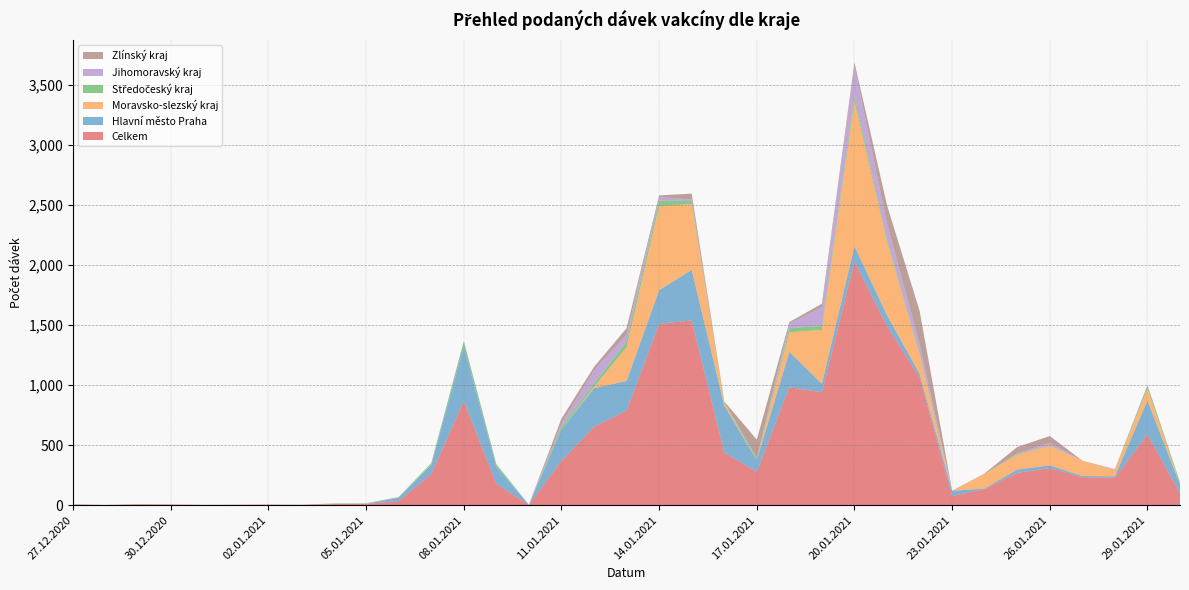

Reading left to right, extract all data points from this chart.

Celkem: 27.12.2020=6	28.12.2020=2	29.12.2020=7	30.12.2020=5	31.12.2020=3	01.01.2021=4	02.01.2021=6	03.01.2021=3	04.01.2021=10	05.01.2021=10	06.01.2021=35	07.01.2021=259	08.01.2021=865	09.01.2021=178	10.01.2021=3	11.01.2021=369	12.01.2021=652	13.01.2021=787	14.01.2021=1509	15.01.2021=1538	16.01.2021=439	17.01.2021=277	18.01.2021=982	19.01.2021=939	20.01.2021=2028	21.01.2021=1488	22.01.2021=1065	23.01.2021=77	24.01.2021=134	25.01.2021=269	26.01.2021=310	27.01.2021=233	28.01.2021=229	29.01.2021=588	30.01.2021=101
Hlavní město Praha: 27.12.2020=1	28.12.2020=0	29.12.2020=1	30.12.2020=1	31.12.2020=0	01.01.2021=0	02.01.2021=0	03.01.2021=1	04.01.2021=1	05.01.2021=2	06.01.2021=27	07.01.2021=76	08.01.2021=454	09.01.2021=140	10.01.2021=0	11.01.2021=259	12.01.2021=322	13.01.2021=247	14.01.2021=280	15.01.2021=421	16.01.2021=391	17.01.2021=98	18.01.2021=295	19.01.2021=72	20.01.2021=127	21.01.2021=93	22.01.2021=30	23.01.2021=42	24.01.2021=6	25.01.2021=28	26.01.2021=22	27.01.2021=10	28.01.2021=12	29.01.2021=283	30.01.2021=72
Moravsko-slezský kraj: 27.12.2020=1	28.12.2020=0	29.12.2020=1	30.12.2020=1	31.12.2020=0	01.01.2021=0	02.01.2021=0	03.01.2021=0	04.01.2021=1	05.01.2021=2	06.01.2021=0	07.01.2021=2	08.01.2021=0	09.01.2021=2	10.01.2021=0	11.01.2021=1	12.01.2021=11	13.01.2021=281	14.01.2021=700	15.01.2021=547	16.01.2021=21	17.01.2021=2	18.01.2021=163	19.01.2021=448	20.01.2021=1206	21.01.2021=611	22.01.2021=159	23.01.2021=0	24.01.2021=122	25.01.2021=122	26.01.2021=163	27.01.2021=127	28.01.2021=54	29.01.2021=100	30.01.2021=5
Středočeský kraj: 27.12.2020=1	28.12.2020=0	29.12.2020=1	30.12.2020=0	31.12.2020=0	01.01.2021=1	02.01.2021=0	03.01.2021=0	04.01.2021=2	05.01.2021=1	06.01.2021=5	07.01.2021=12	08.01.2021=42	09.01.2021=19	10.01.2021=0	11.01.2021=24	12.01.2021=26	13.01.2021=47	14.01.2021=46	15.01.2021=25	16.01.2021=12	17.01.2021=13	18.01.2021=34	19.01.2021=32	20.01.2021=41	21.01.2021=19	22.01.2021=14	23.01.2021=1	24.01.2021=0	25.01.2021=6	26.01.2021=3	27.01.2021=1	28.01.2021=0	29.01.2021=24	30.01.2021=15
Jihomoravský kraj: 27.12.2020=0	28.12.2020=1	29.12.2020=0	30.12.2020=0	31.12.2020=1	01.01.2021=0	02.01.2021=0	03.01.2021=1	04.01.2021=0	05.01.2021=2	06.01.2021=2	07.01.2021=2	08.01.2021=4	09.01.2021=3	10.01.2021=2	11.01.2021=26	12.01.2021=110	13.01.2021=58	14.01.2021=30	15.01.2021=12	16.01.2021=0	17.01.2021=2	18.01.2021=38	19.01.2021=155	20.01.2021=252	21.01.2021=132	22.01.2021=74	23.01.2021=0	24.01.2021=0	25.01.2021=6	26.01.2021=22	27.01.2021=0	28.01.2021=6	29.01.2021=5	30.01.2021=0
Zlínský kraj: 27.12.2020=0	28.12.2020=0	29.12.2020=0	30.12.2020=1	31.12.2020=0	01.01.2021=0	02.01.2021=0	03.01.2021=0	04.01.2021=1	05.01.2021=0	06.01.2021=0	07.01.2021=0	08.01.2021=2	09.01.2021=0	10.01.2021=0	11.01.2021=42	12.01.2021=30	13.01.2021=53	14.01.2021=13	15.01.2021=50	16.01.2021=1	17.01.2021=154	18.01.2021=12	19.01.2021=31	20.01.2021=31	21.01.2021=153	22.01.2021=277	23.01.2021=1	24.01.2021=3	25.01.2021=53	26.01.2021=56	27.01.2021=0	28.01.2021=0	29.01.2021=0	30.01.2021=0